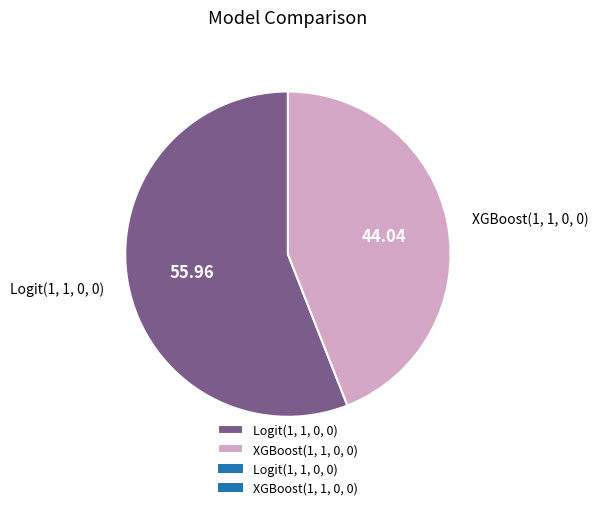

What is the majority slice?

Logit(1, 1, 0, 0)